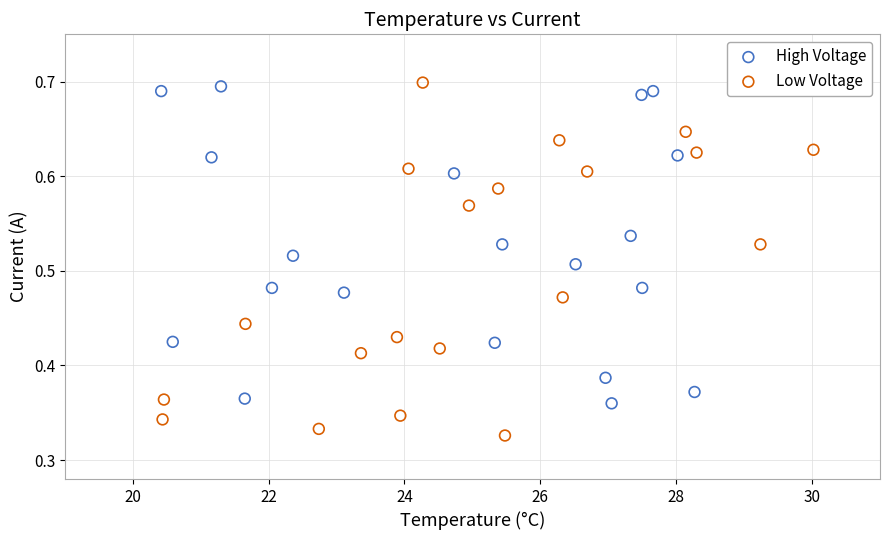

What are all the series names shown in the legend?

High Voltage, Low Voltage